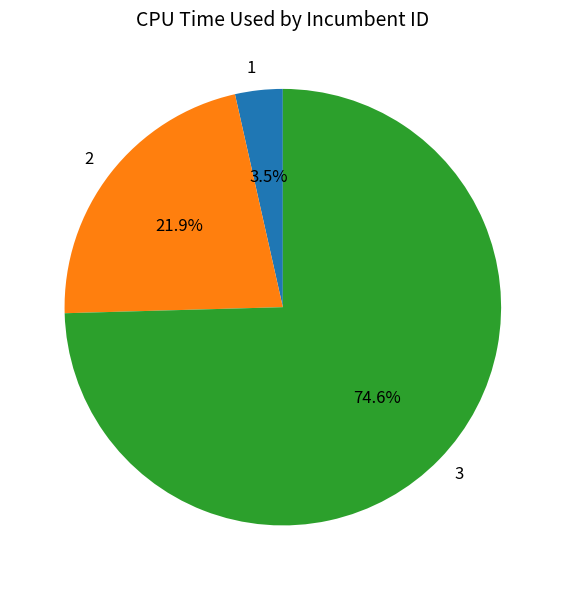

Rank the categories by value from lowest to highest.

1, 2, 3